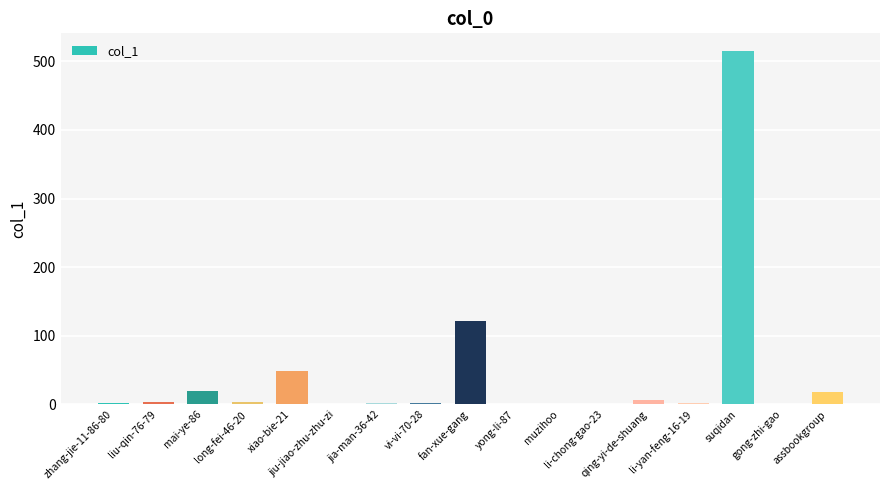

Where is the data nearest to the value 257?

fan-xue-gang